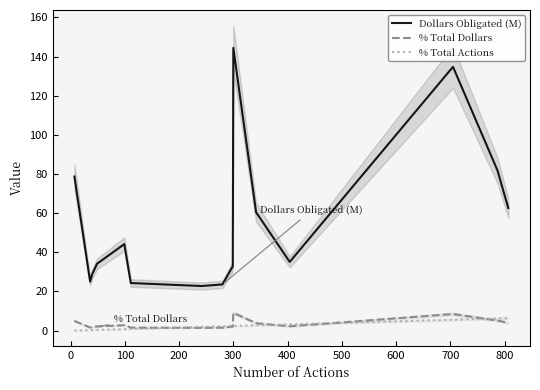

How many values in the Dollars Obligated (M) series are below 35?

7